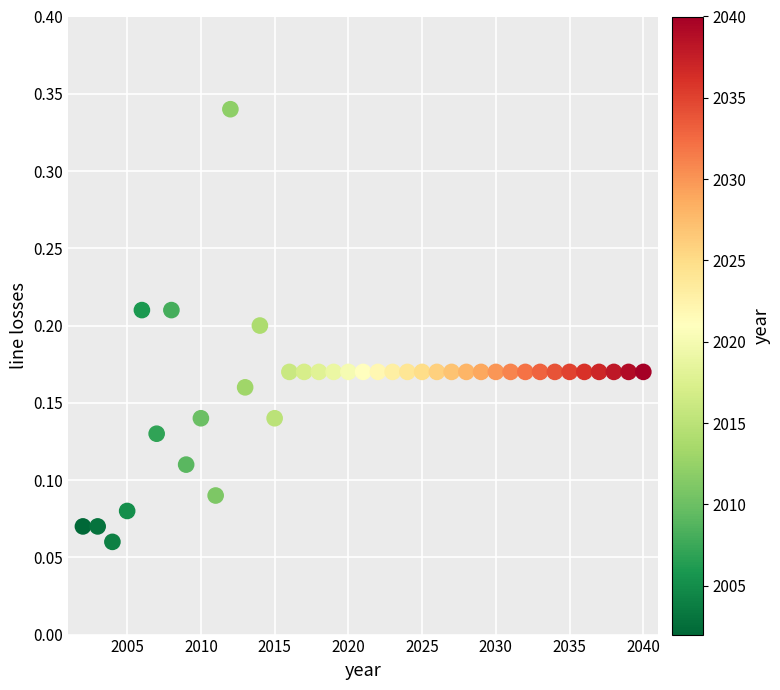

What is the range of X values (max minus min)?

38.0